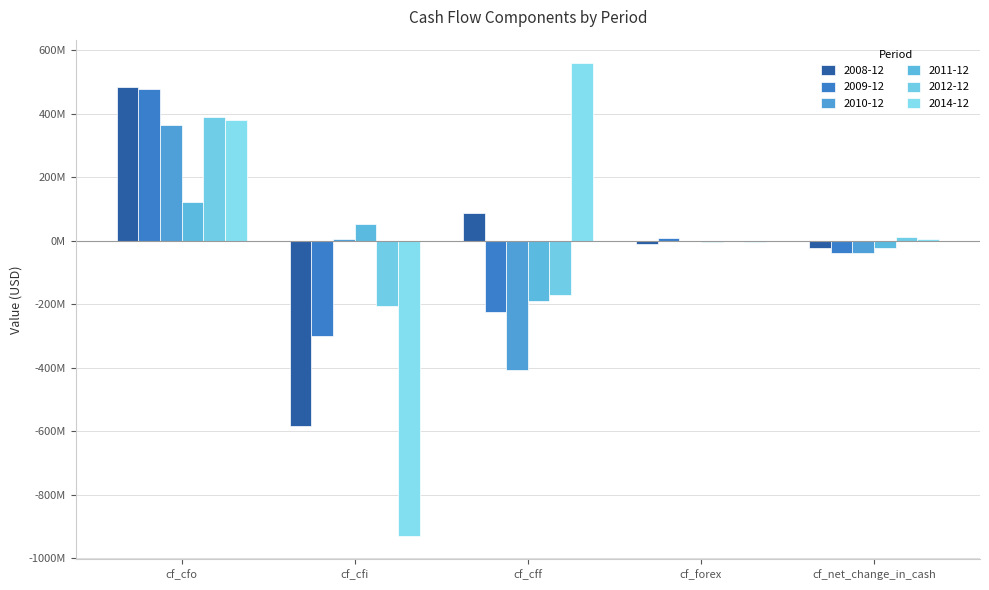

Are the bars grouped side by side (vs. stacked)?

Yes